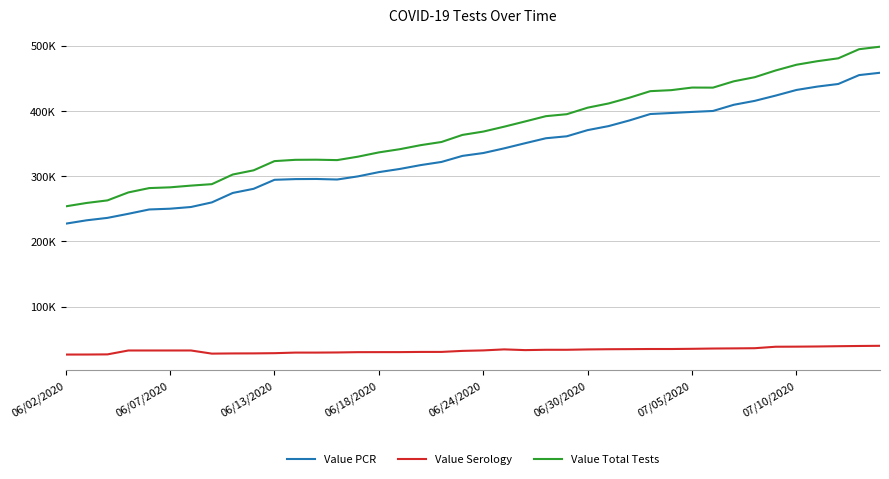

At which category does Value PCR reach its first local valley?

13